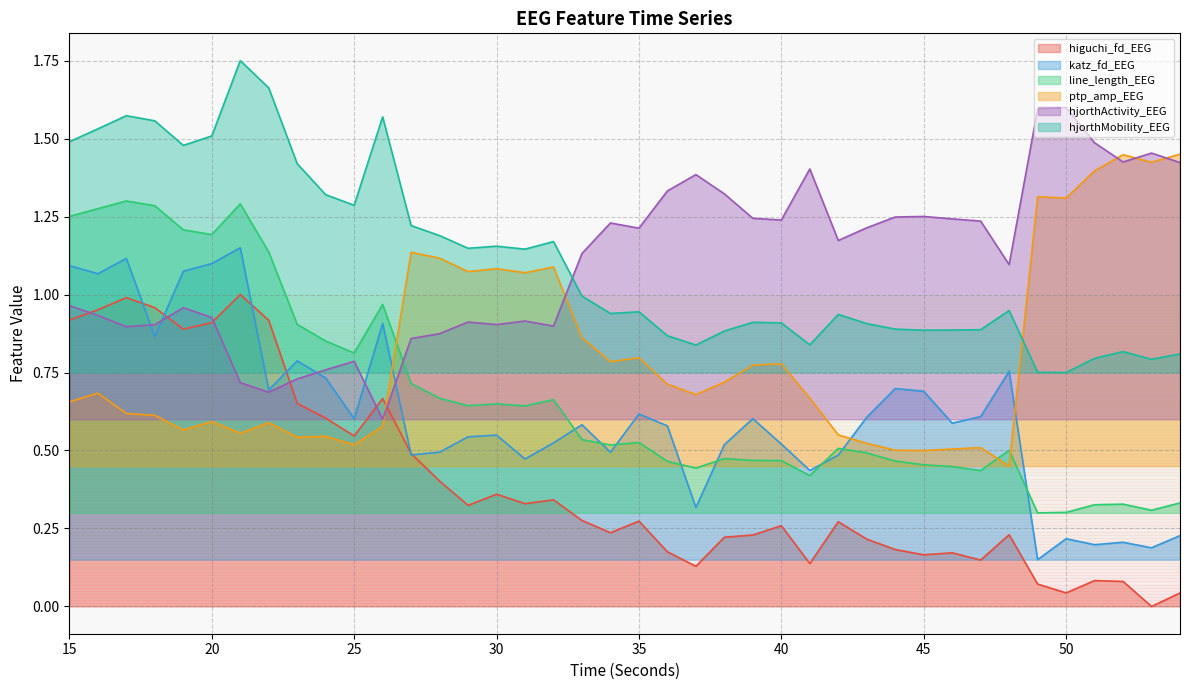

True or false: line_length_EEG and hjorthMobility_EEG cross at least once.

False